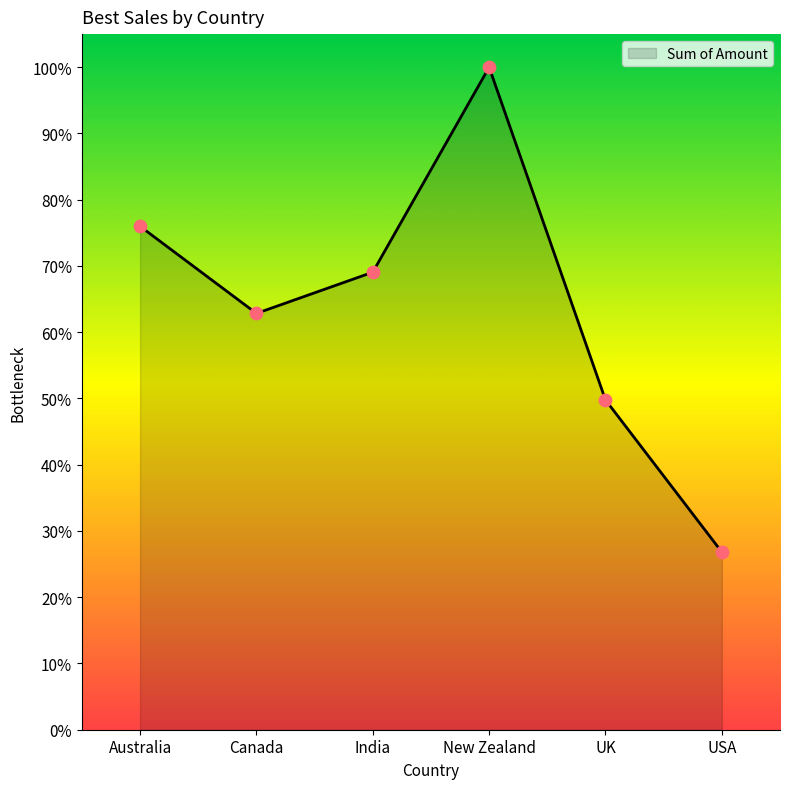

Which has a higher value, New Zealand or UK?

New Zealand